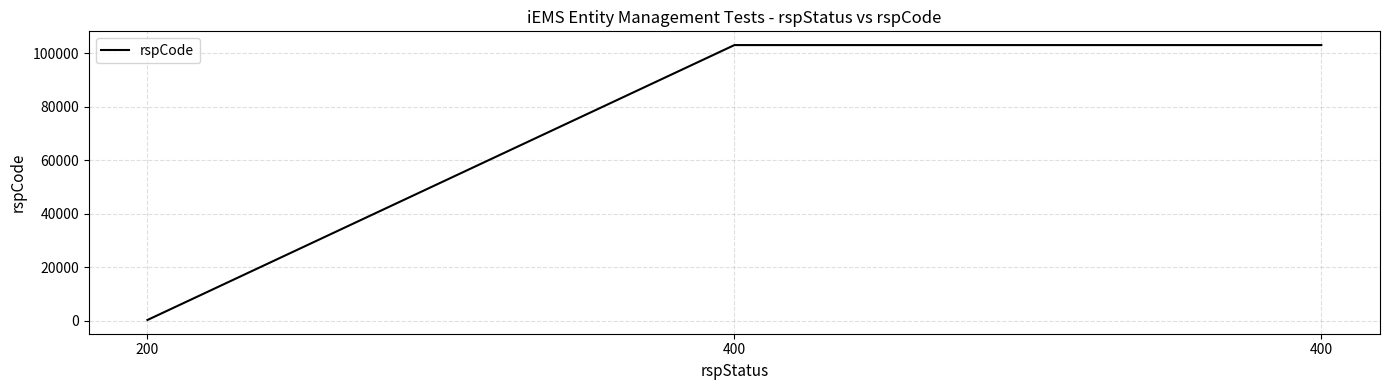

What is the sum of all values?

206200